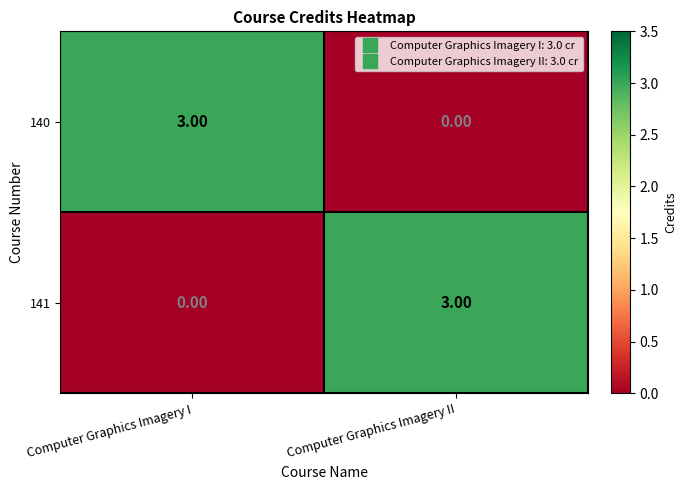

What is the difference between the highest and lowest values at Computer Graphics Imagery II?

3